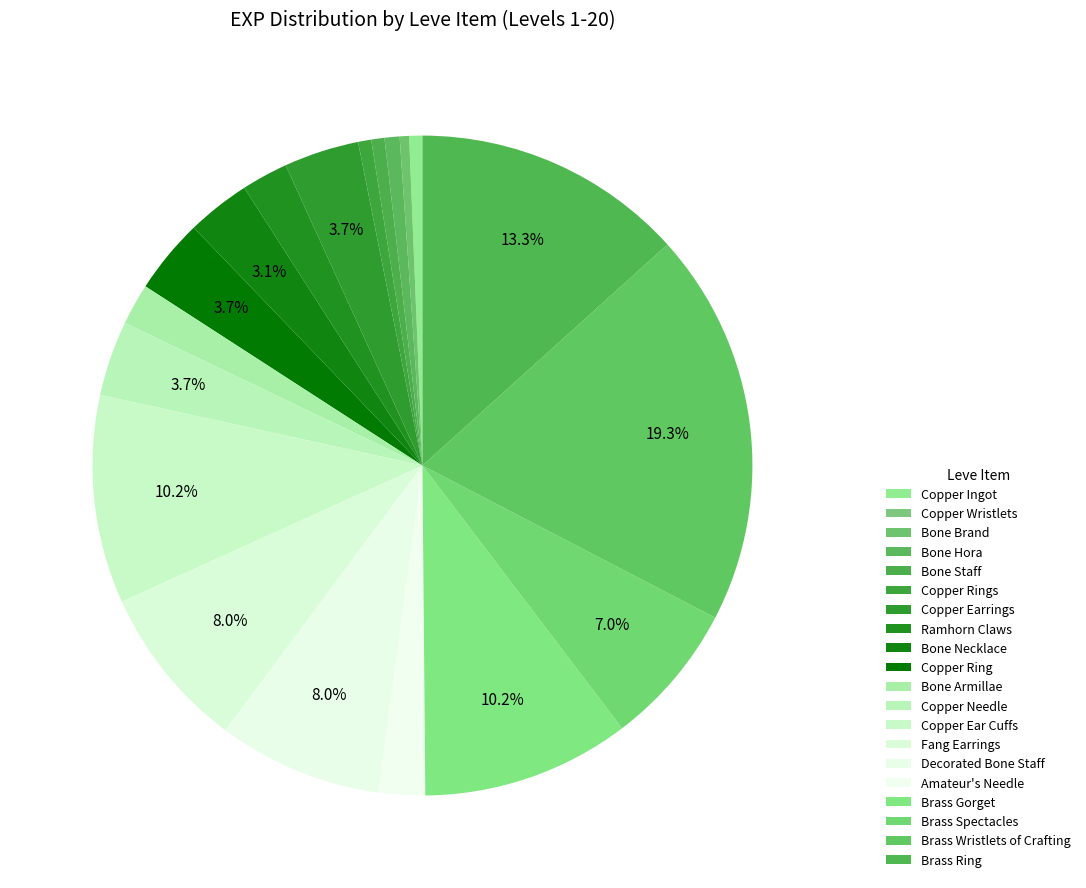

Which slice is the largest?

Brass Wristlets of Crafting